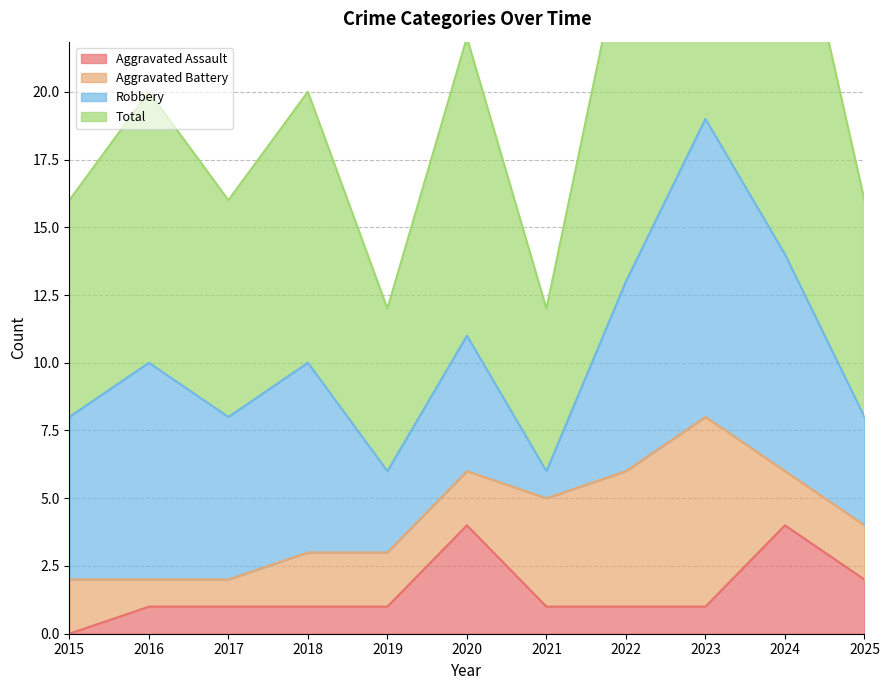

True or false: Aggravated Assault has a value of 2 at 2025.

True